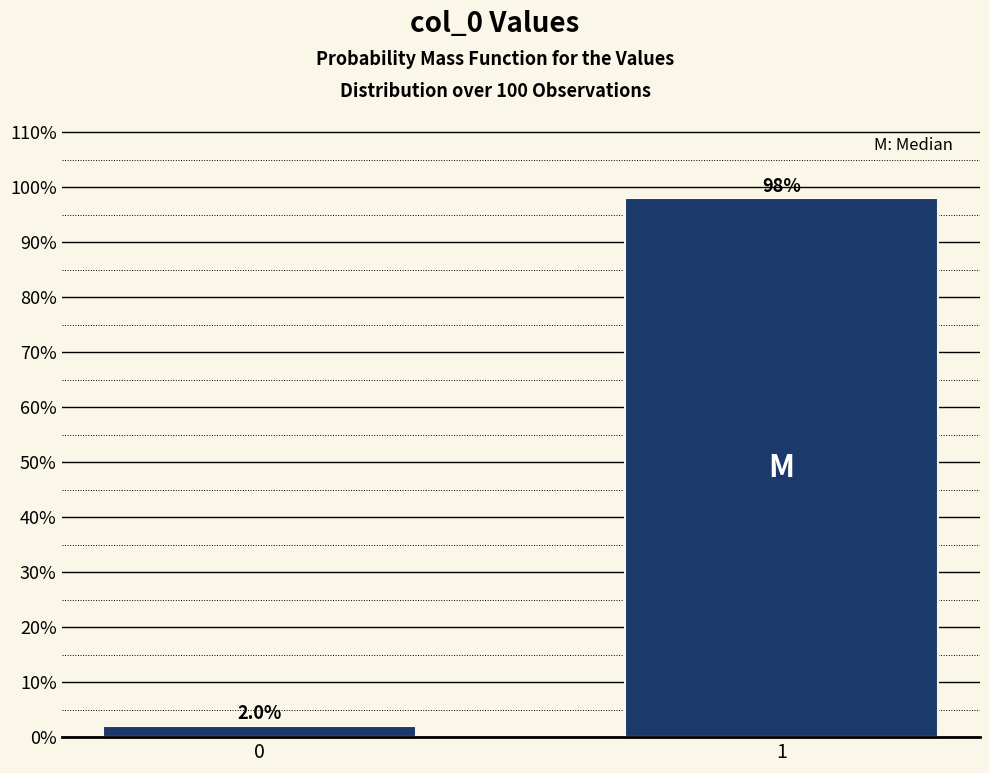

Reading right to left, what are all the values shown in this chart?

1=98	0=2